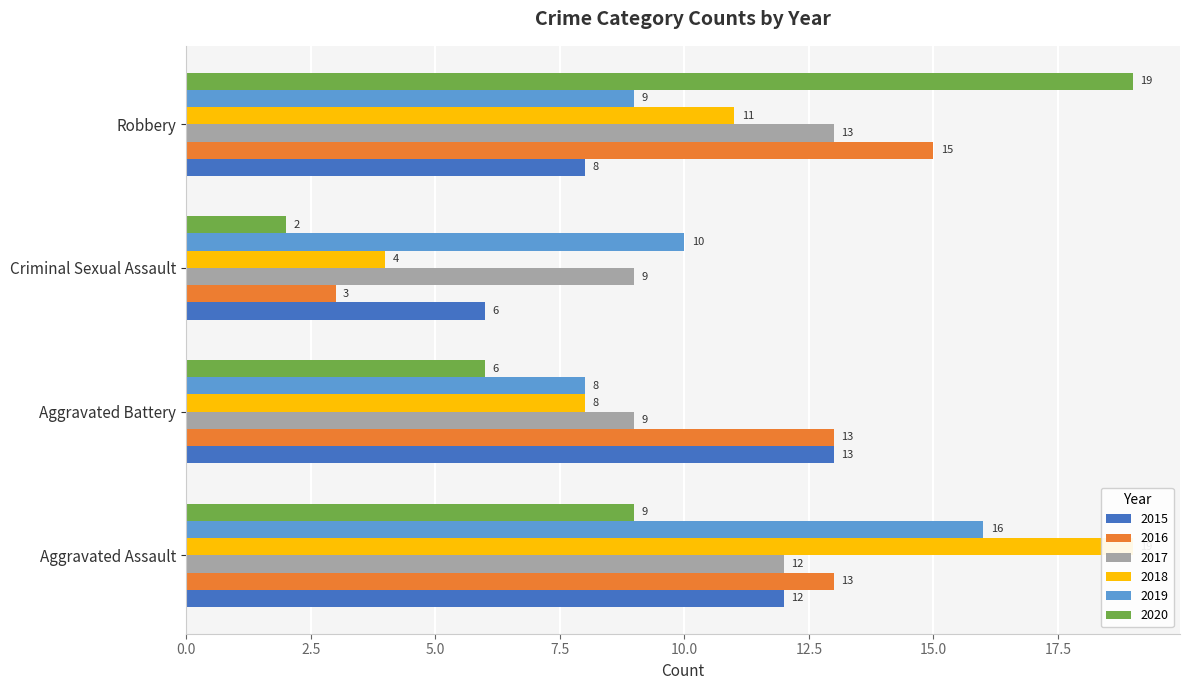

Where does the 2019 series first go above 10?

Aggravated Assault